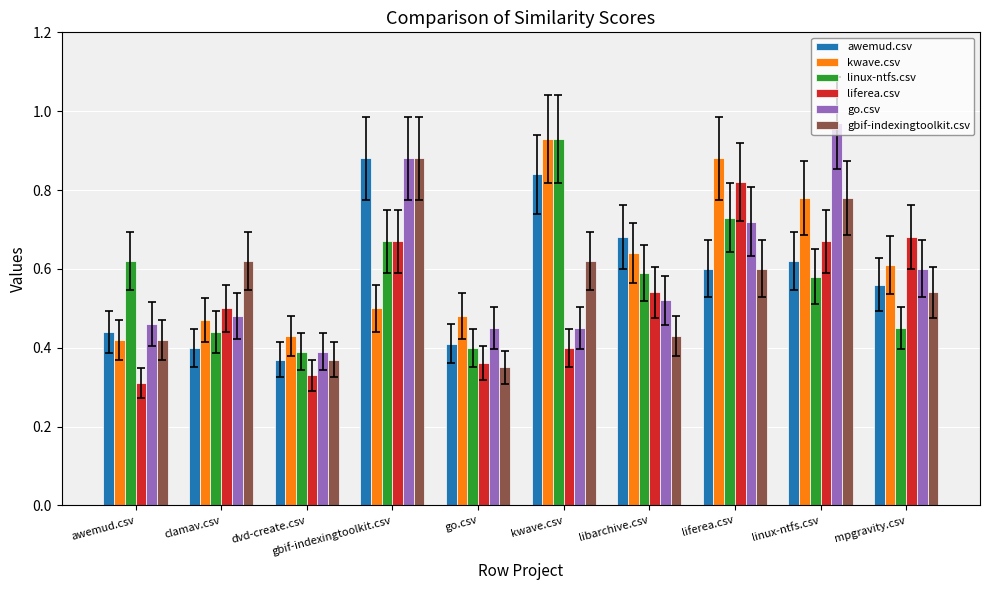

What position from the right is awemud.csv?

10